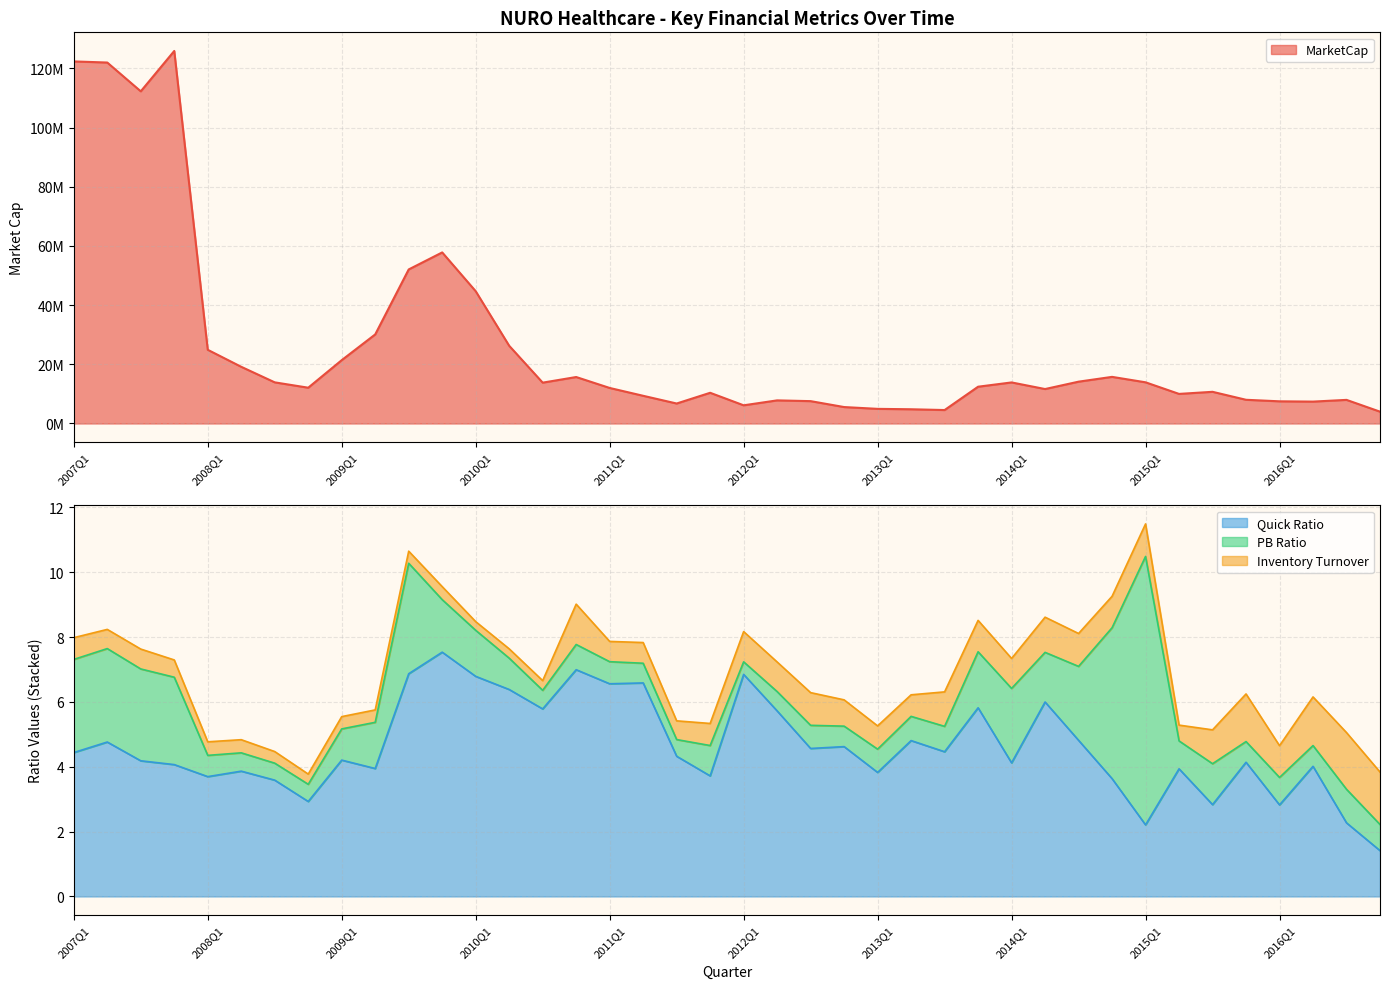

Is it true that MarketCap equals 7398022.4 at 2016Q2?

True